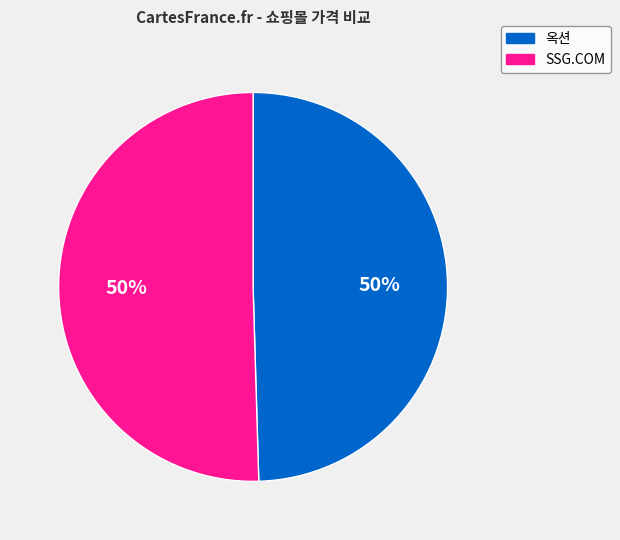

Count the number of slices in the pie.

2